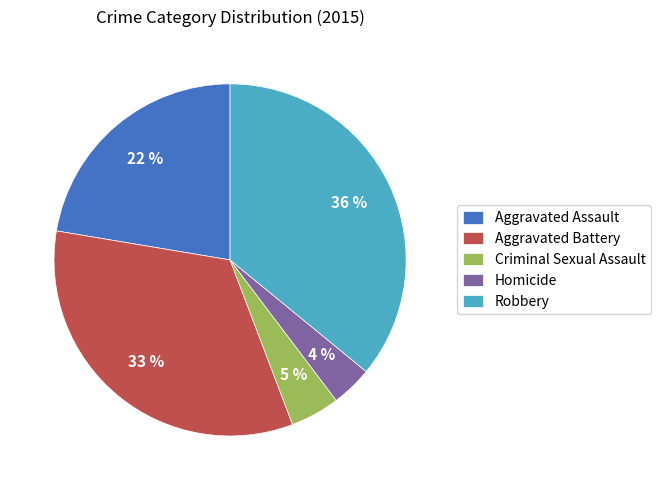

What percentage is the Homicide slice, to the nearest percent?

4%